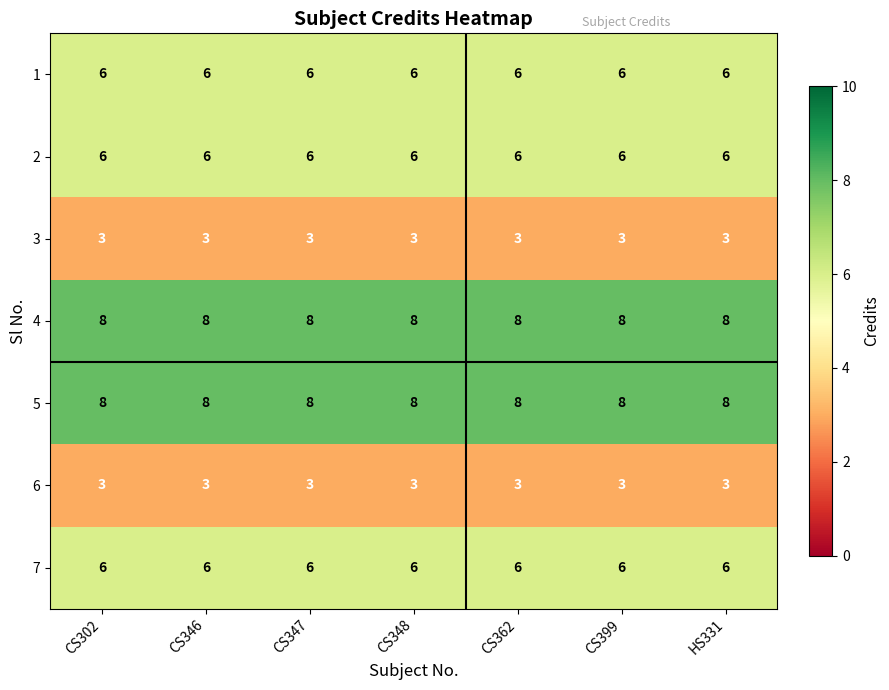

Is it true that 3 equals 4 at CS399?

False